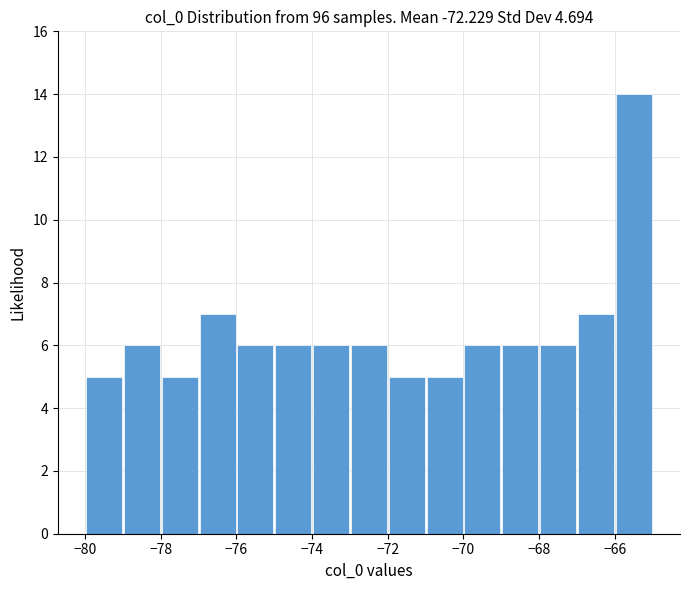

Reading left to right, transcribe this chart: for each bar, give the range it covers on the x-axis and its height. The values are not printed on the chart, so give them approximately, as read against the axis.

-80 to -79: 5
-79 to -78: 6
-78 to -77: 5
-77 to -76: 7
-76 to -75: 6
-75 to -74: 6
-74 to -73: 6
-73 to -72: 6
-72 to -71: 5
-71 to -70: 5
-70 to -69: 6
-69 to -68: 6
-68 to -67: 6
-67 to -66: 7
-66 to -65: 14